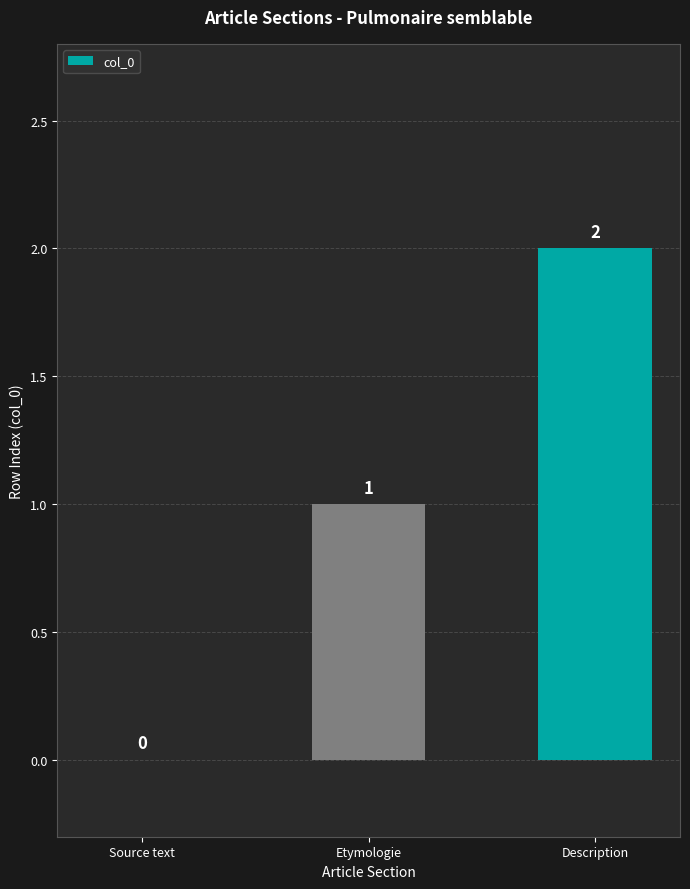

At which category does the chart reach its peak across all series?

Description